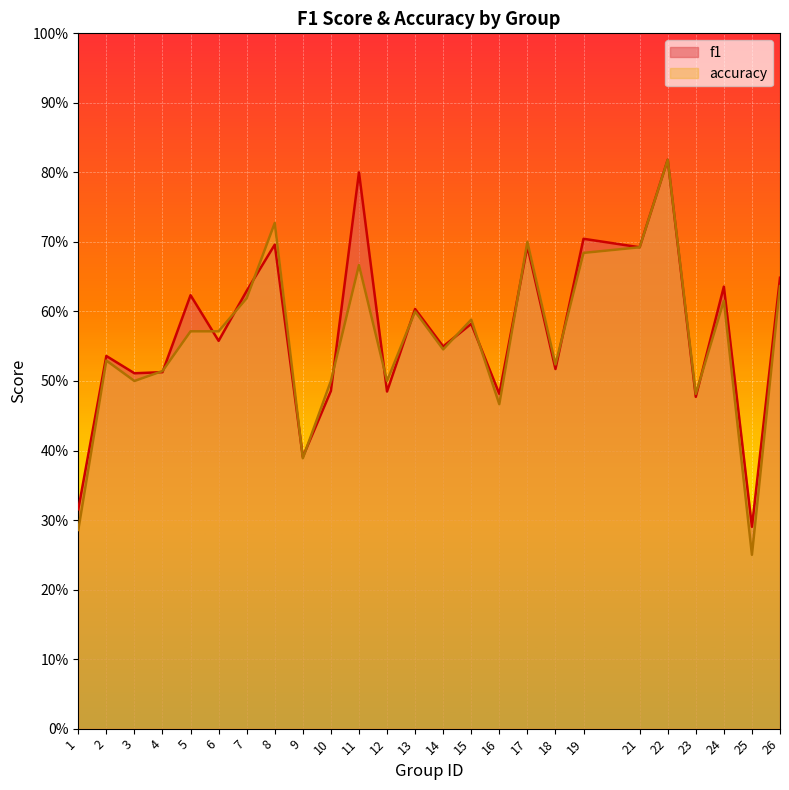

Reading right to left, what are all the values shown in this chart?

f1: 26=0.6	25=0.3	24=0.6	23=0.5	22=0.8	21=0.7	19=0.7	18=0.5	17=0.7	16=0.5	15=0.6	14=0.5	13=0.6	12=0.5	11=0.8	10=0.5	9=0.4	8=0.7	7=0.6	6=0.6	5=0.6	4=0.5	3=0.5	2=0.5	1=0.3
accuracy: 26=0.6	25=0.2	24=0.6	23=0.5	22=0.8	21=0.7	19=0.7	18=0.5	17=0.7	16=0.5	15=0.6	14=0.5	13=0.6	12=0.5	11=0.7	10=0.5	9=0.4	8=0.7	7=0.6	6=0.6	5=0.6	4=0.5	3=0.5	2=0.5	1=0.3